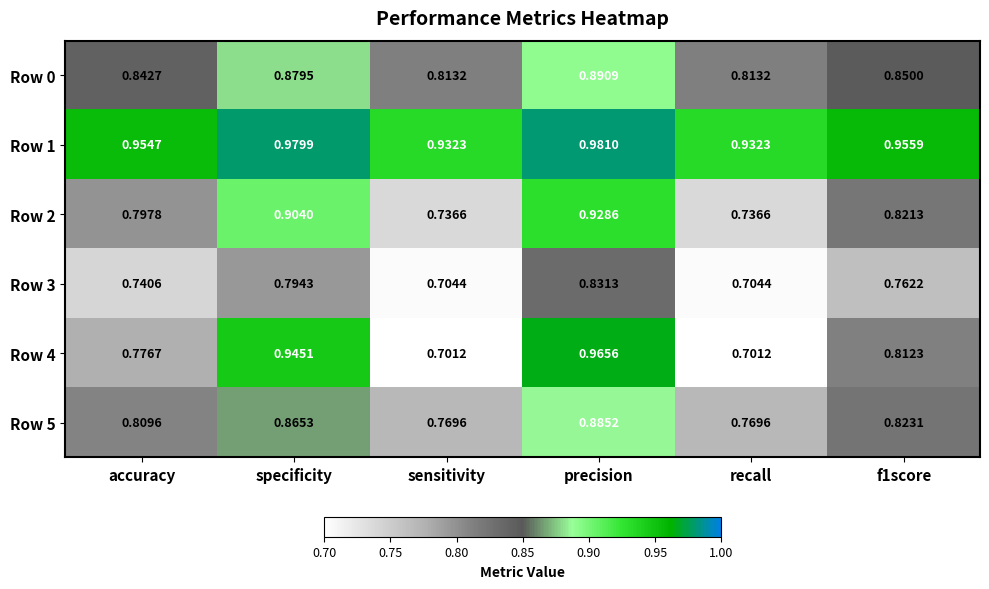

At which label does Row 4 reach its peak?

precision